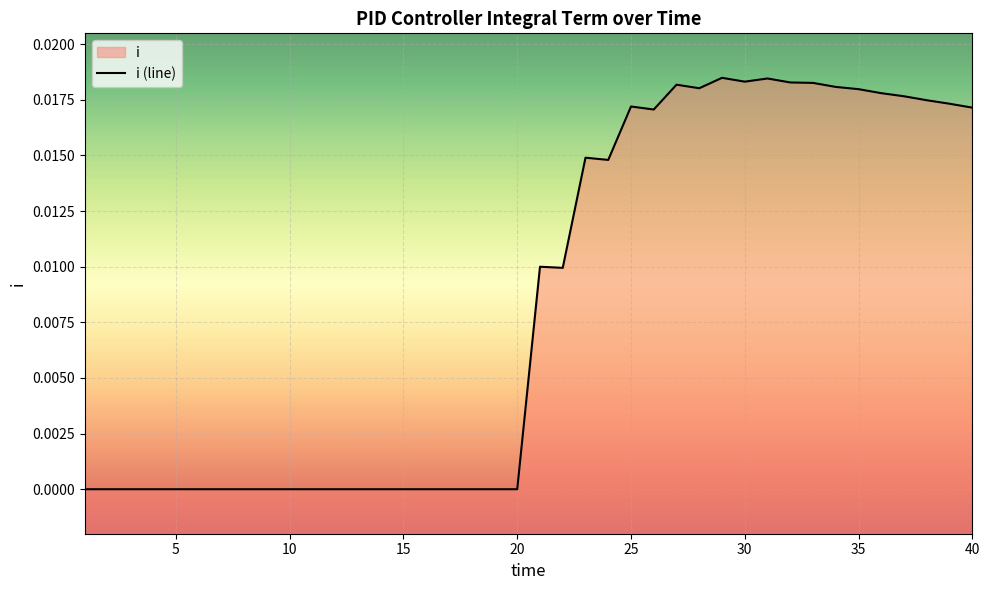

How many points are higher than both their immediate neighbors (excluding endpoints)?

6